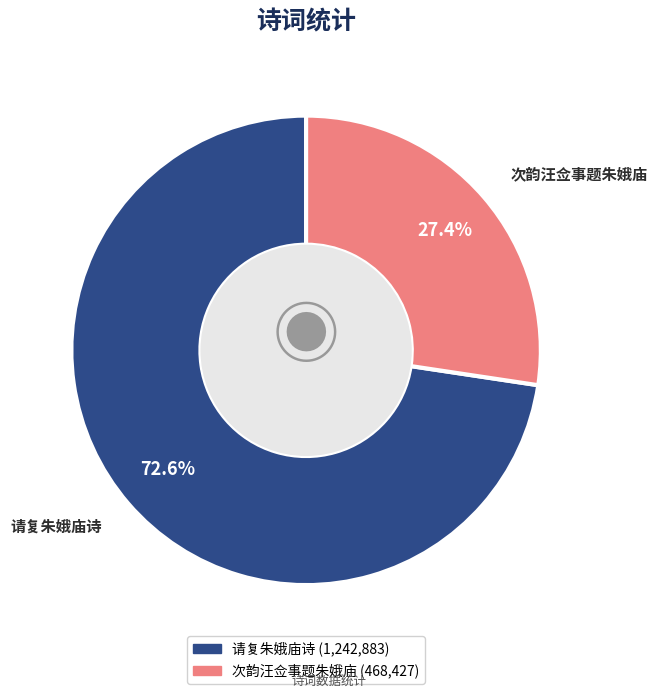

What is the total percentage of 请复朱娥庙诗 and 次韵汪佥事题朱娥庙?

100.0%